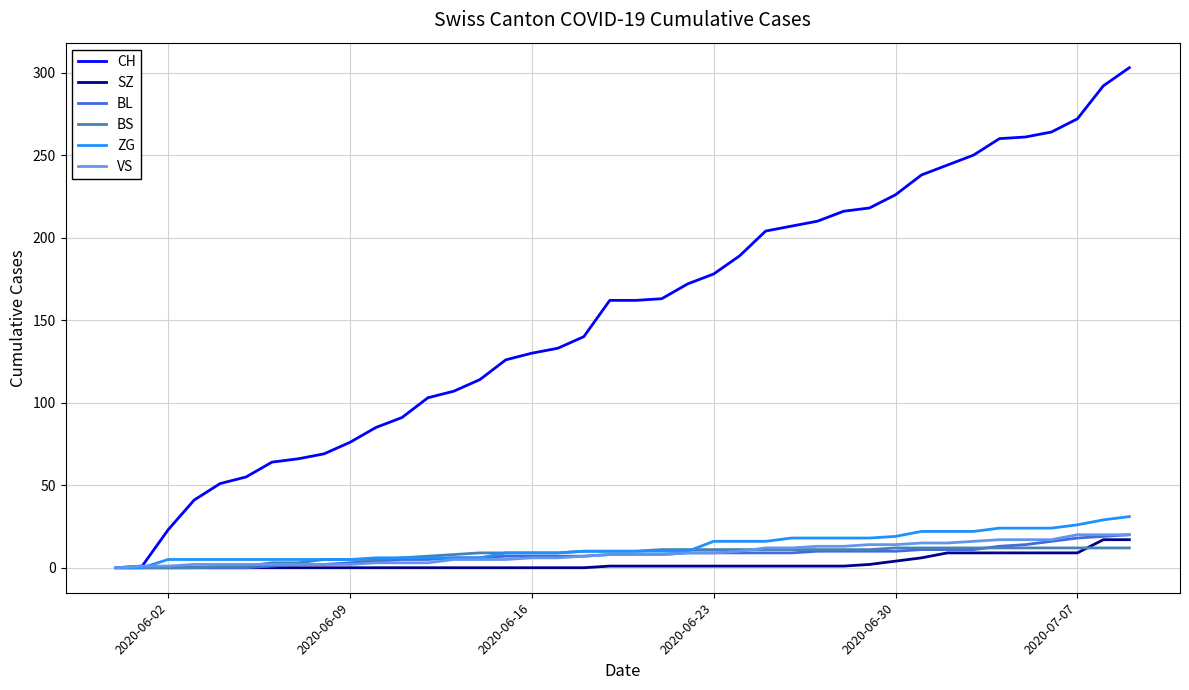

At how many categories does at least one series exceed 47?

36